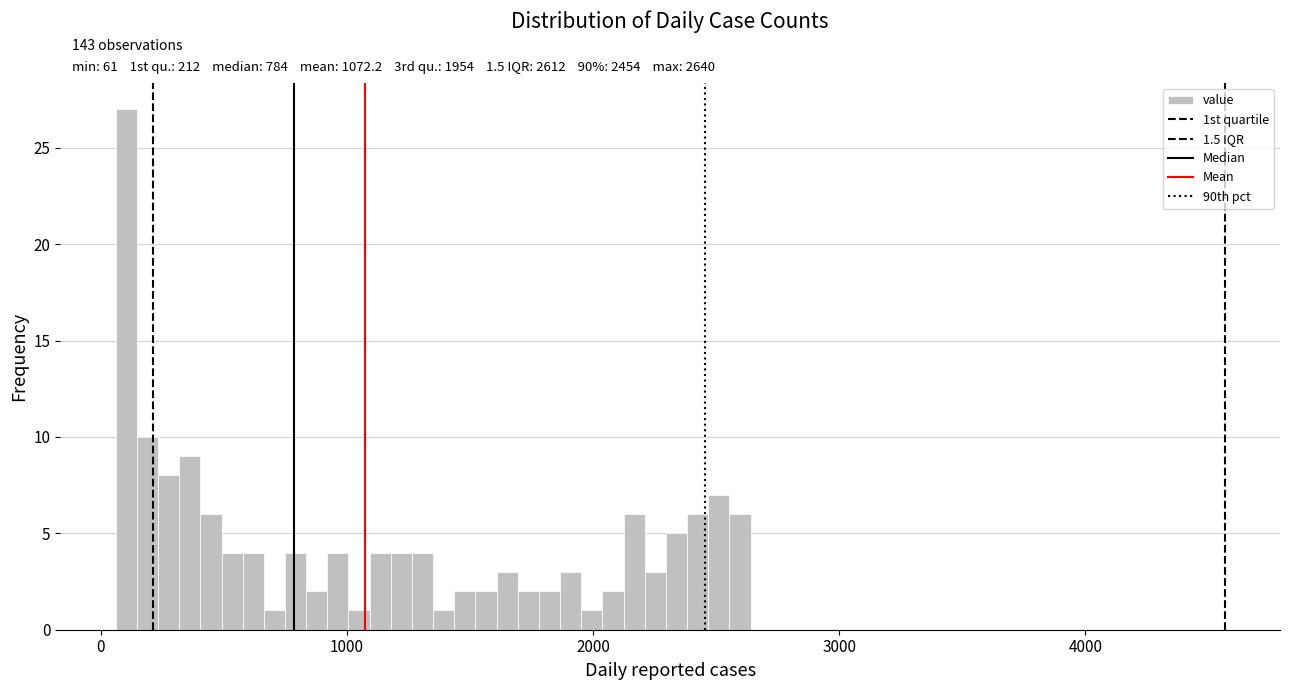

Around what value on the x-axis is the tallest bar? Give the approximate position of its centre, as read against the axis.

100